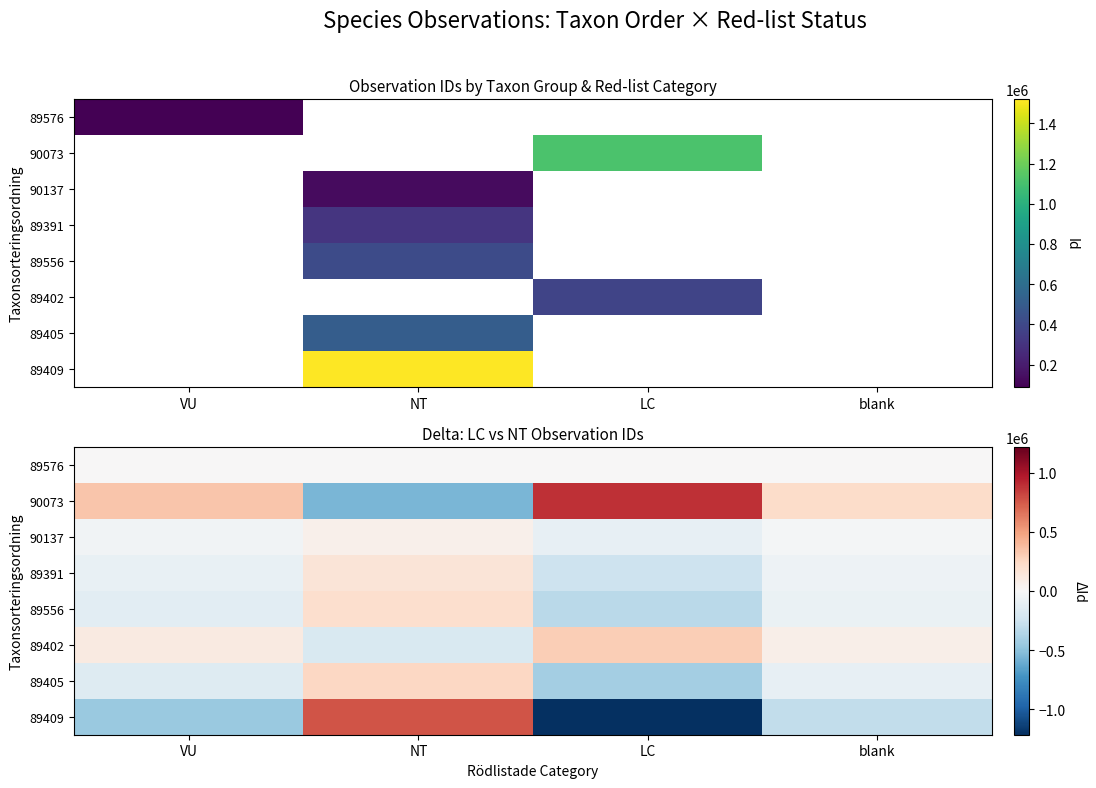

Is it true that 89576 equals 0.0 at blank?

True